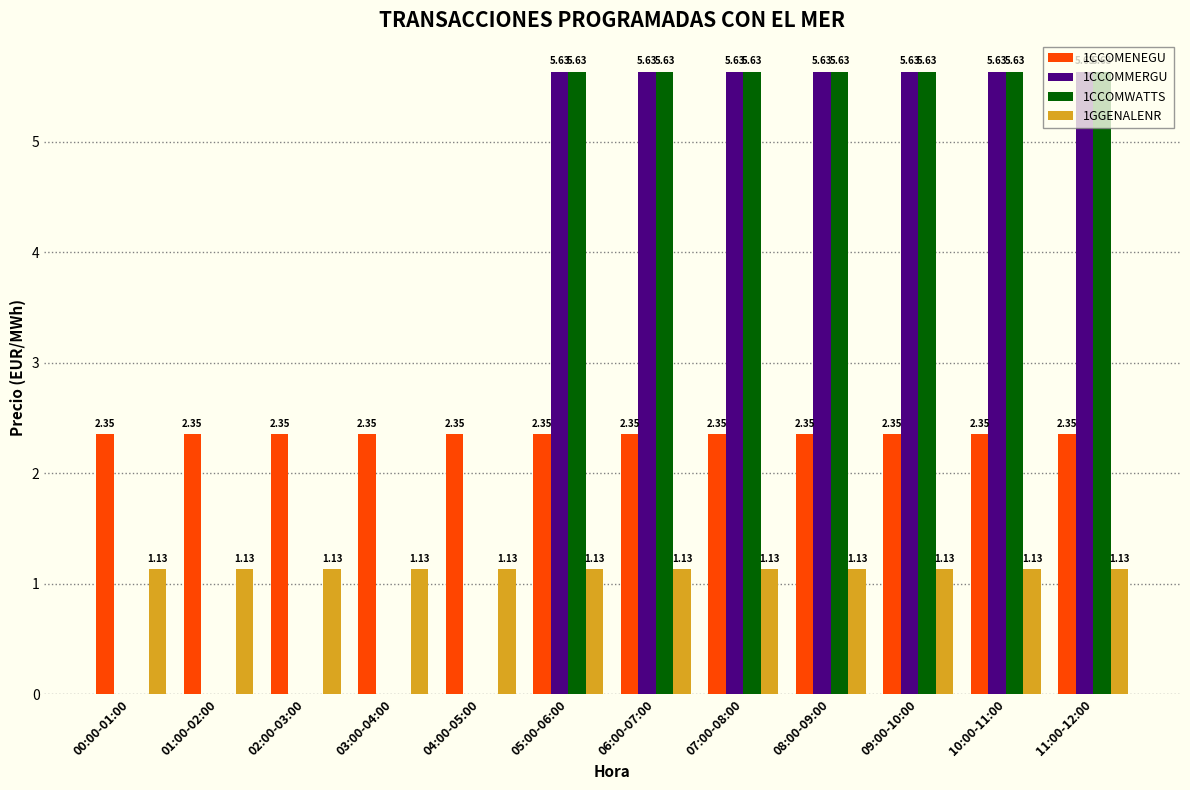

How many distinct data groups are displayed?

4